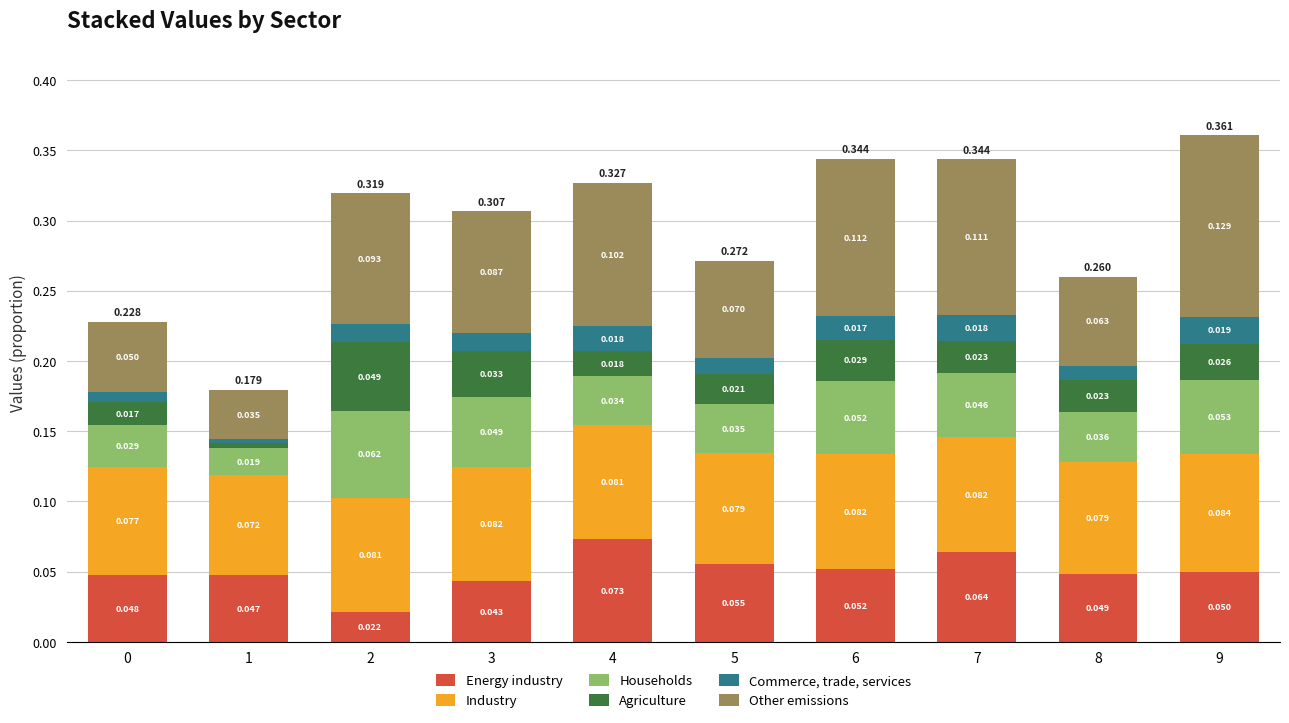

Are the bars horizontal?

No